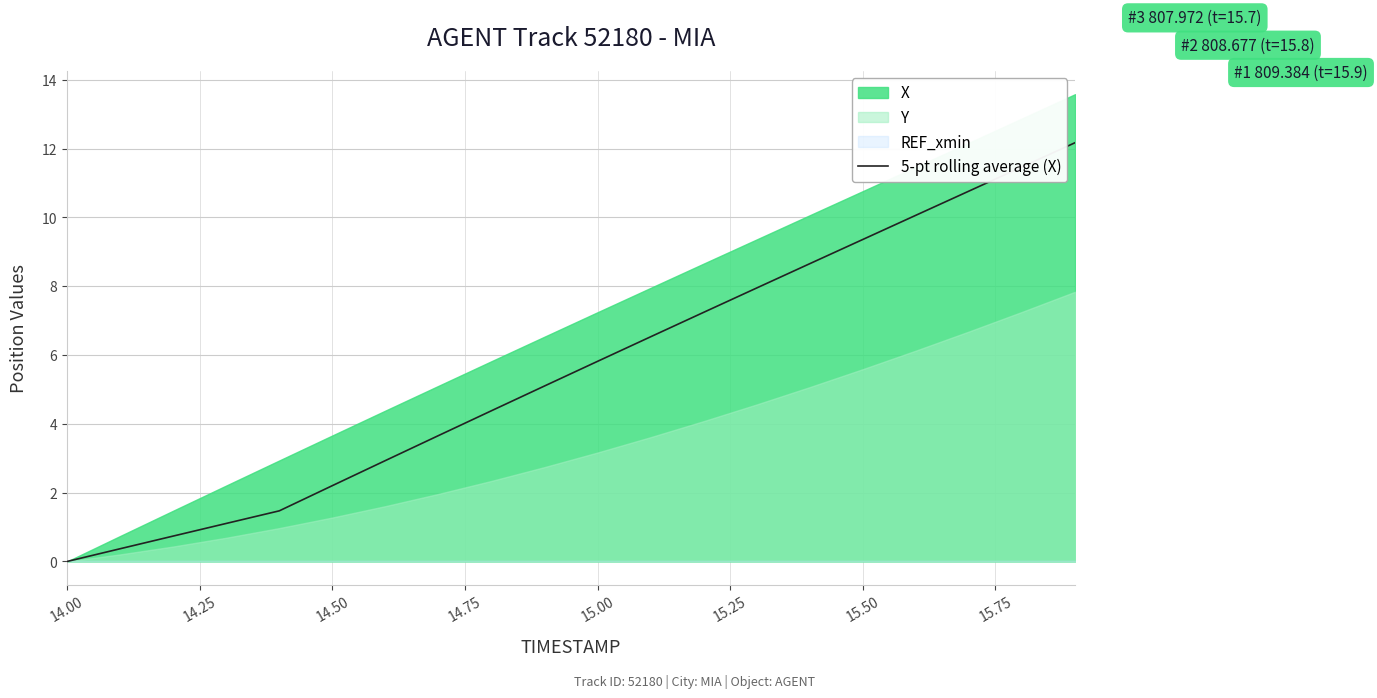

The 5-pt rolling average (X) series shows 5.8 at 15.00. True or false?

True